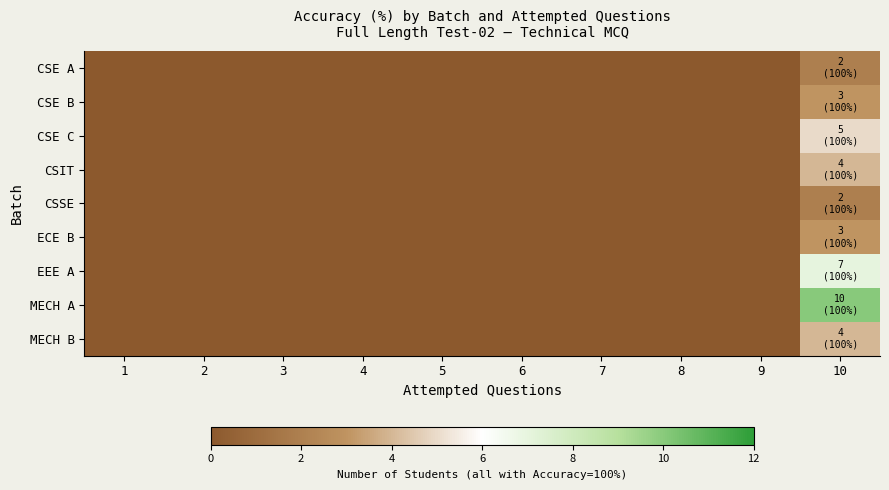

Rank the series by their maximum value, from lowest to highest.

CSE A, CSSE, CSE B, ECE B, CSIT, MECH B, CSE C, EEE A, MECH A